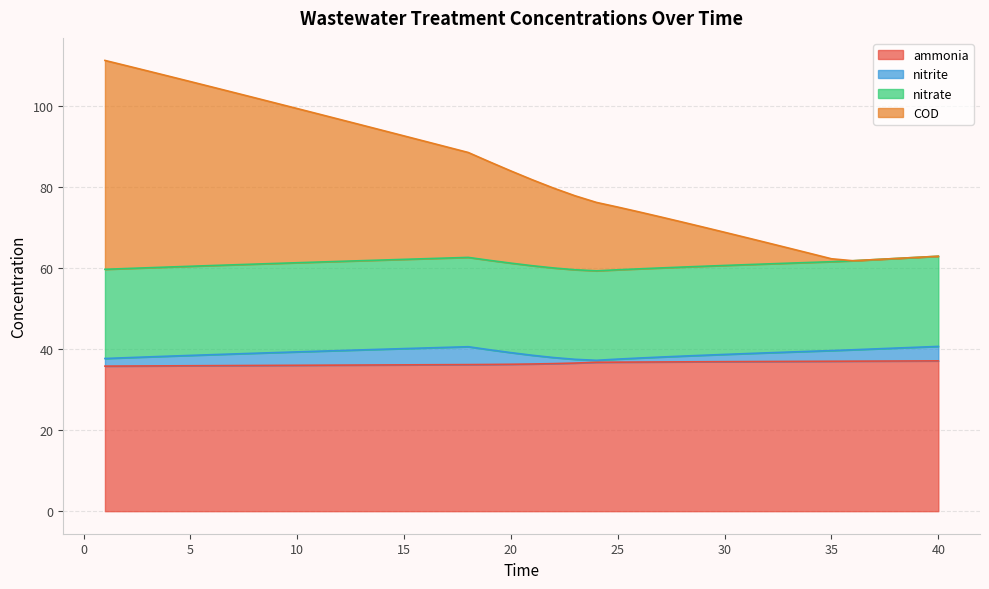

Does the chart have visible grid lines?

Yes